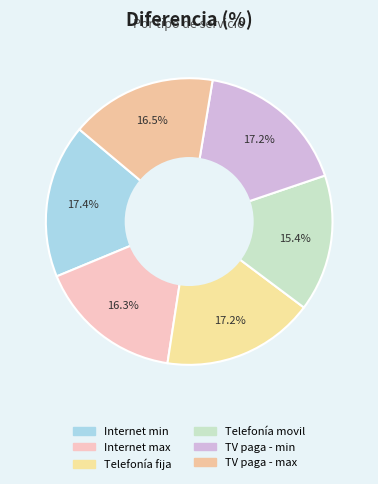

How many segments does this pie chart have?

6